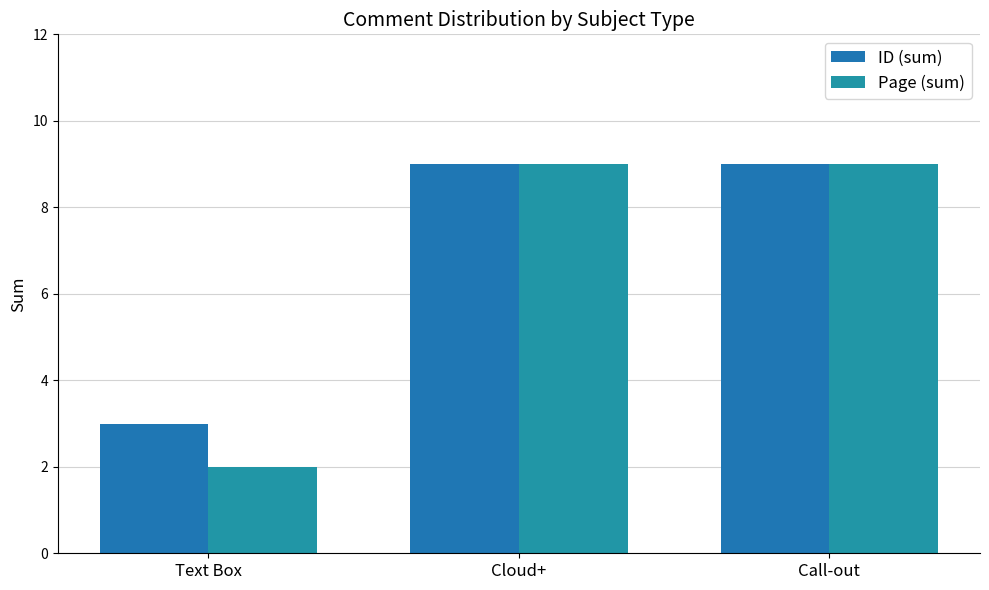

At how many categories does at least one series exceed 8?

2